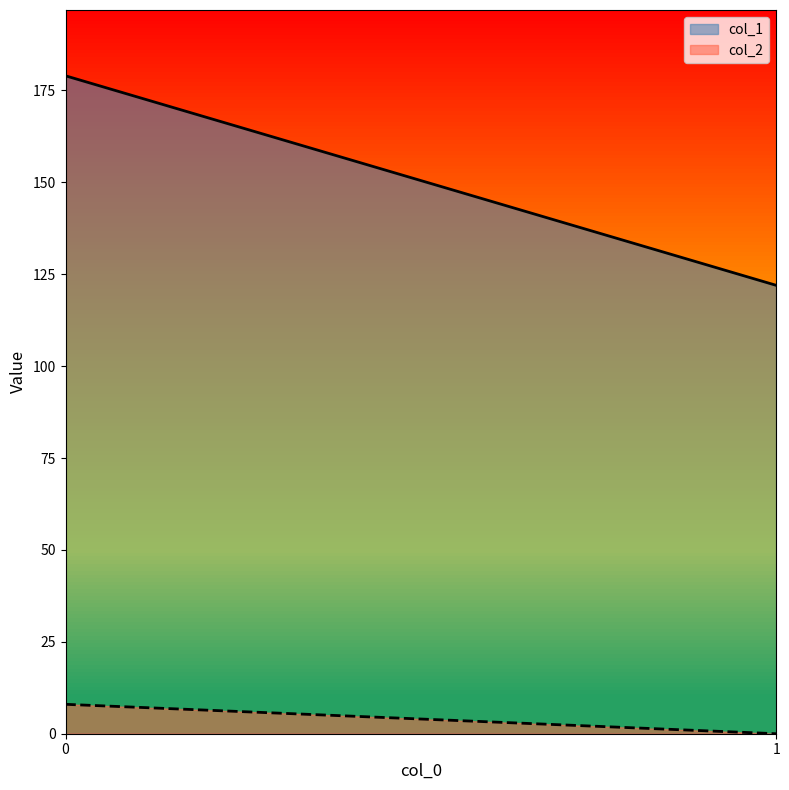

Reading left to right, transcribe all the data shown in this chart.

col_1: 0=179	1=122
col_2: 0=8	1=0